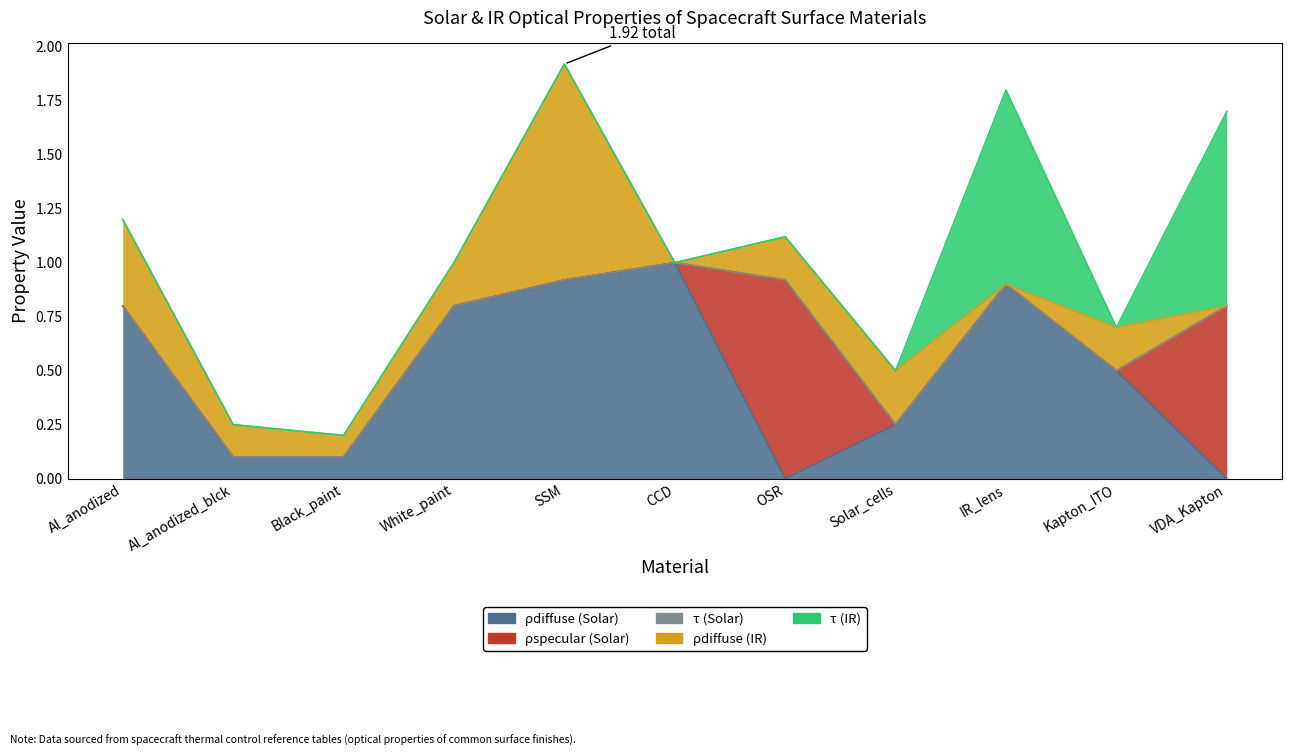

Between Black_paint and Solar_cells, which is larger?

Solar_cells